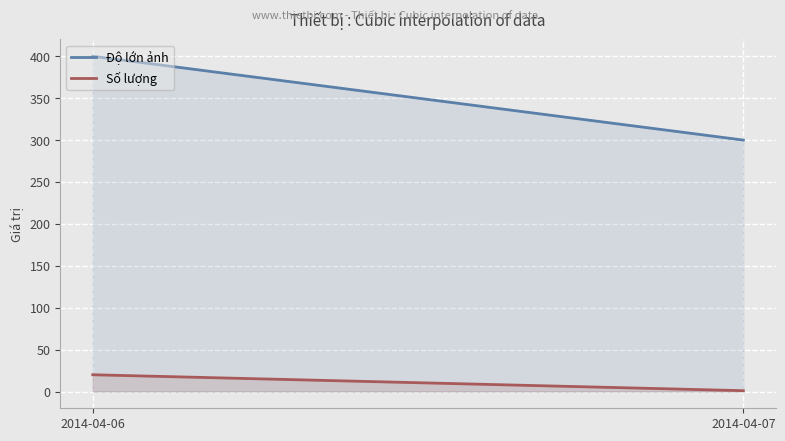

What is the average value of the Số lượng series?

10.5